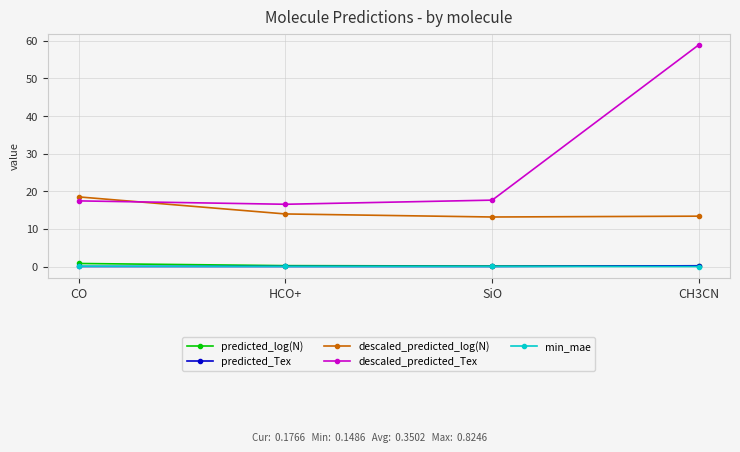

What is the maximum value shown in the chart?

59.0